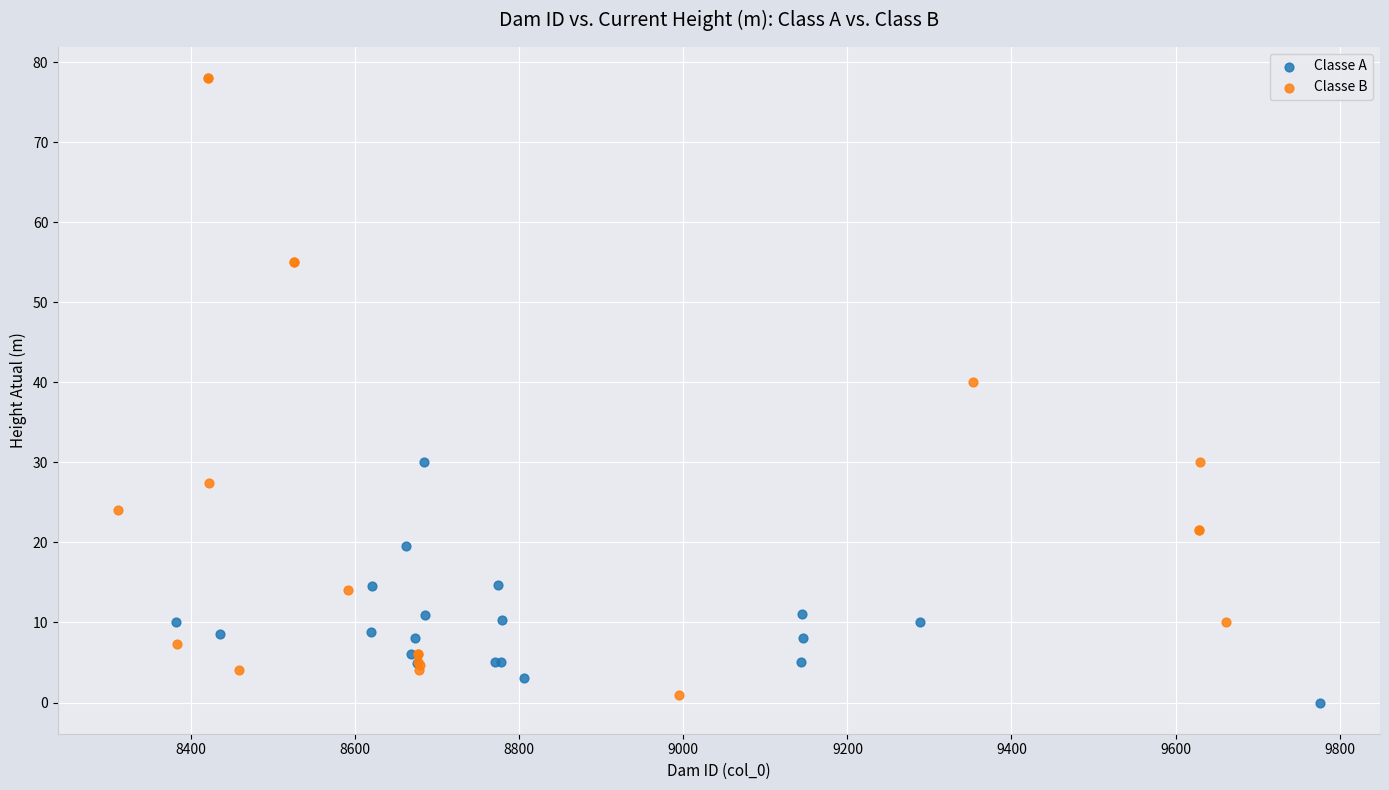

Which series reaches the minimum Y coordinate?

Classe A